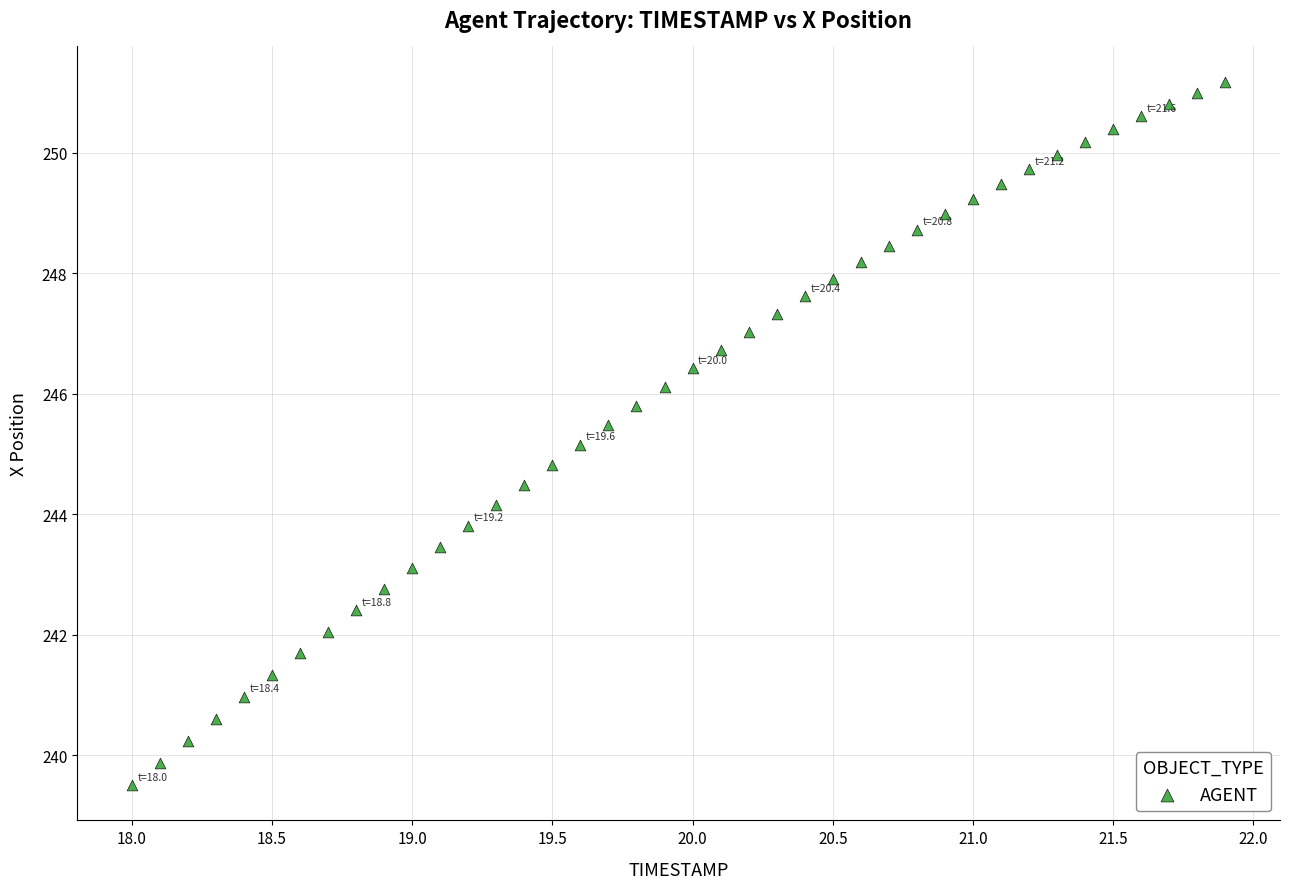

What is the range of Y values (max minus min)?

11.7